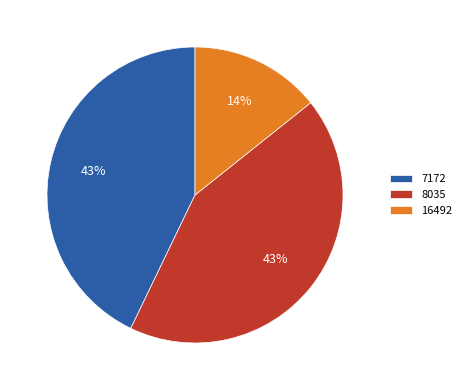

Approximately how many times larger is the value at 16492 compared to 8035?

0.3